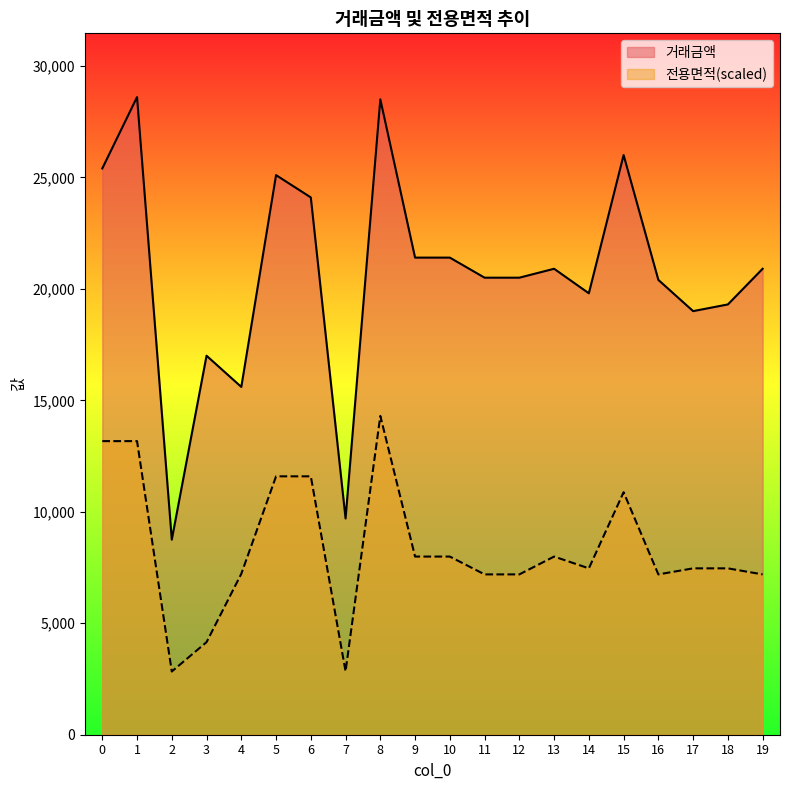

True or false: 전용면적 and 거래금액 cross at least once.

False